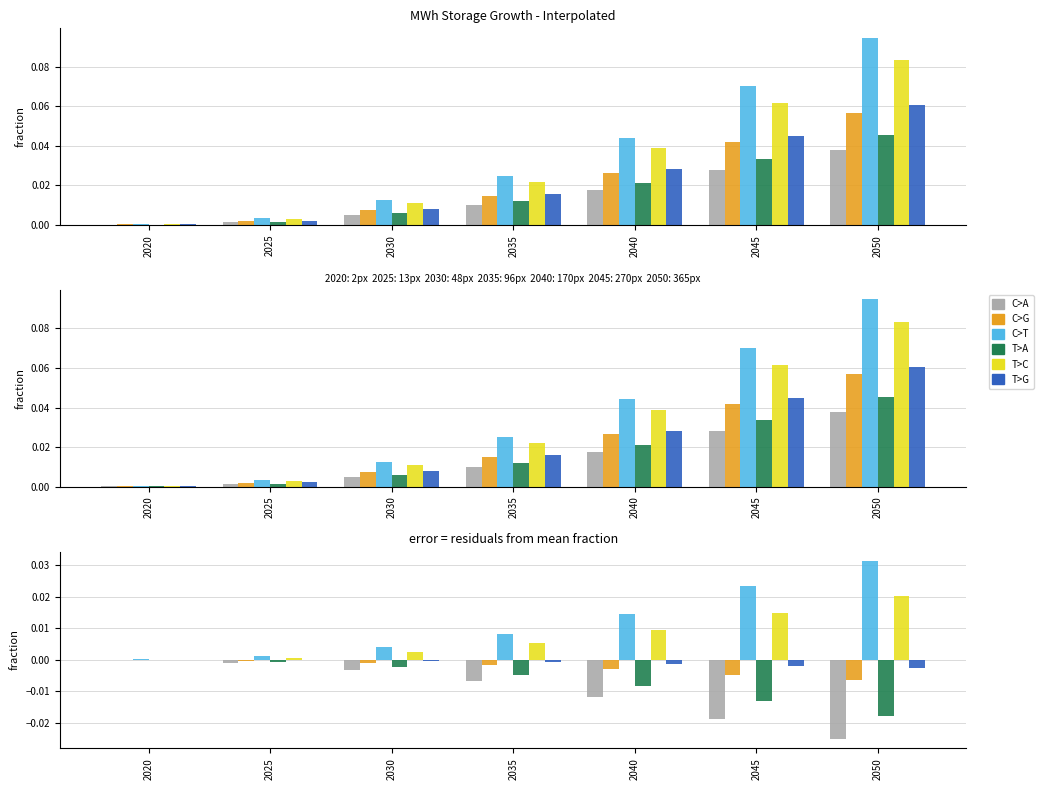

The T>A series shows -0.0 at 2035. True or false?

False